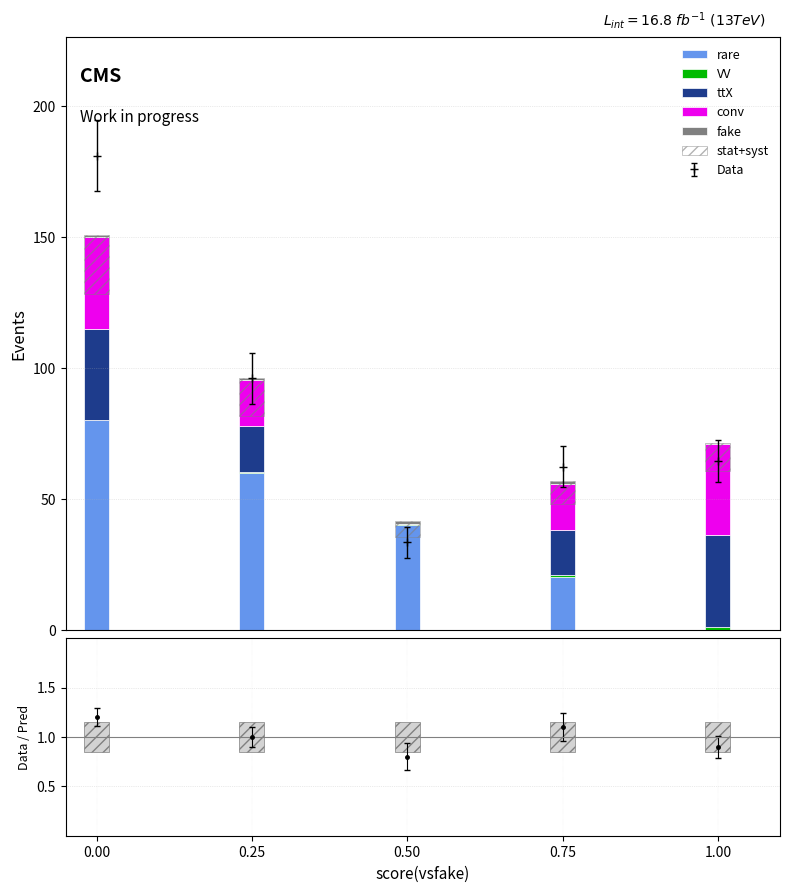

The rare series shows 40.0 at 0.50. True or false?

True